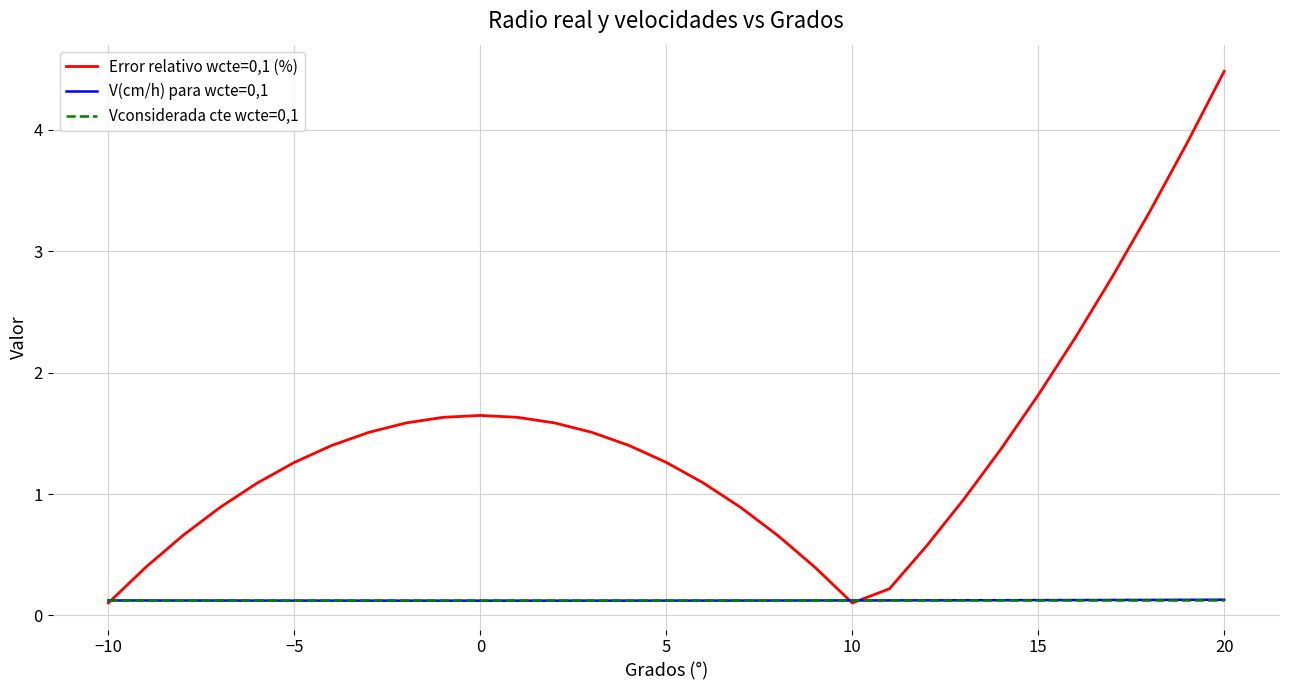

Which series has the largest total across all categories?

Error relativo wcte=0,1 (%)